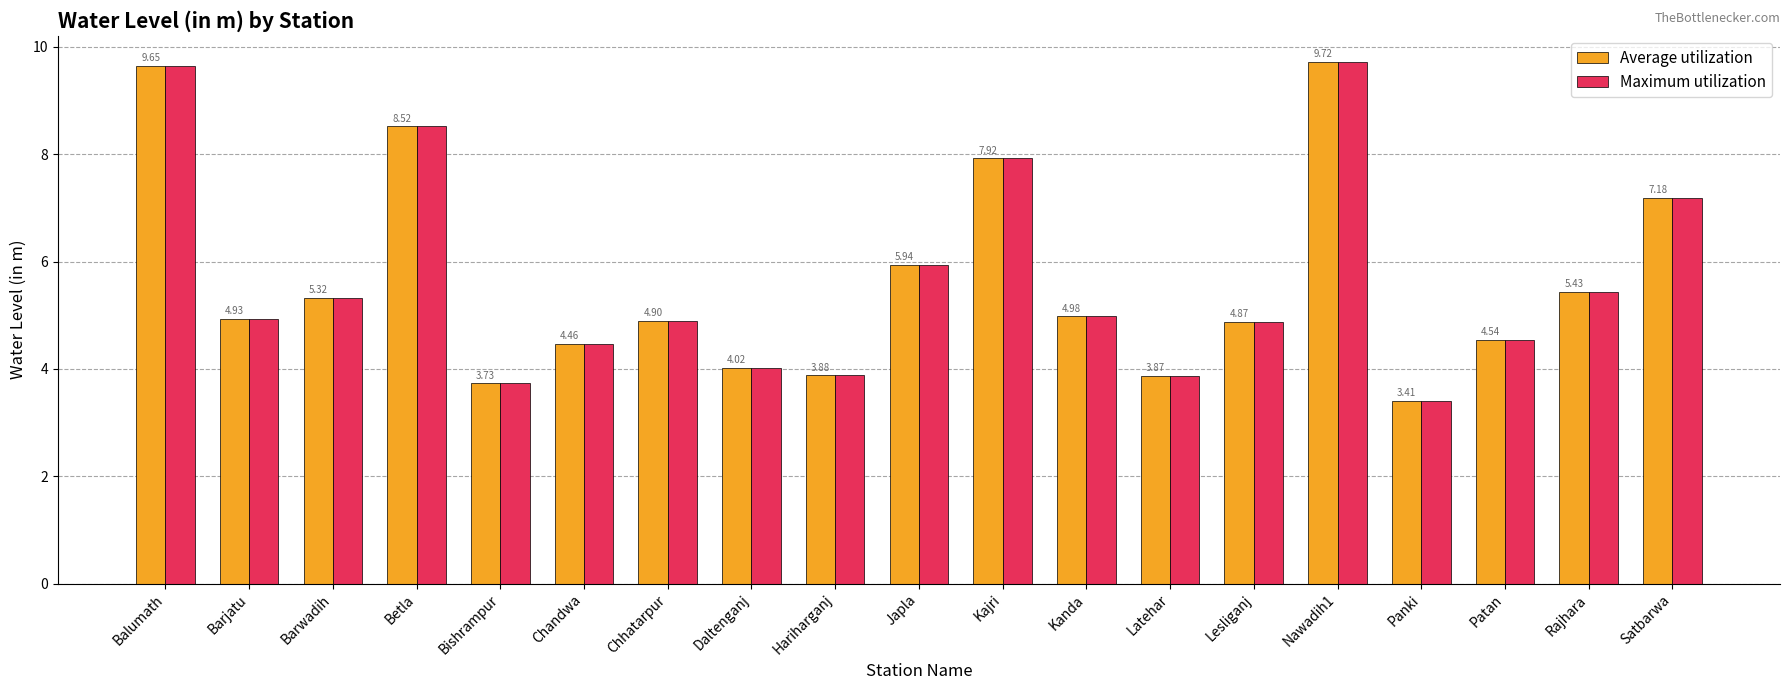

What is the average value of the Average utilization series?

5.6